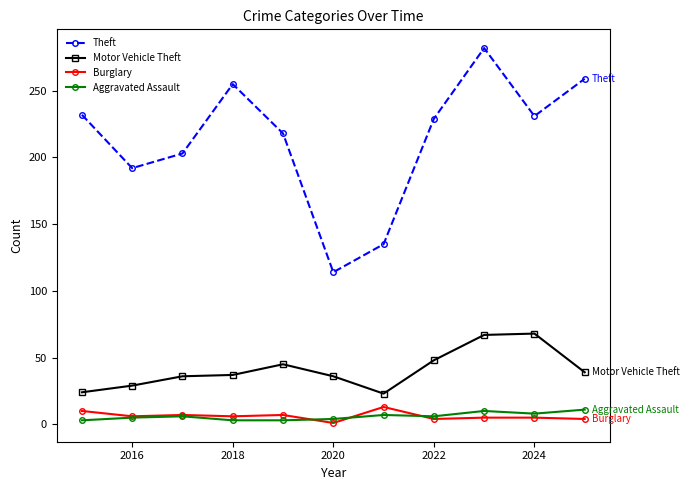

True or false: Theft and Aggravated Assault cross at least once.

False